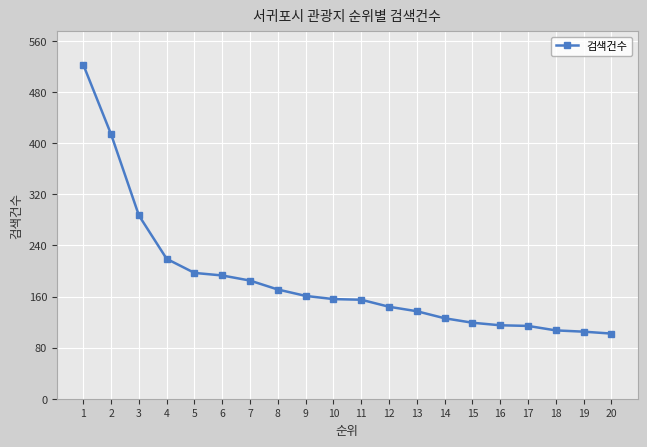

How many data points are less than 156?

10